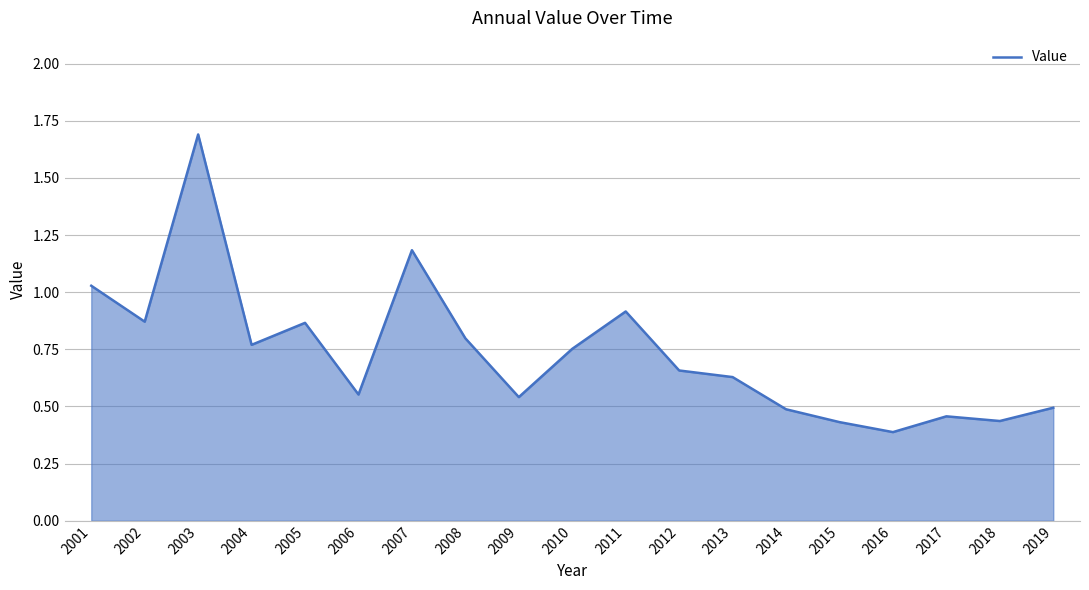

The chart shows a value of 0.8 at 2004. True or false?

True